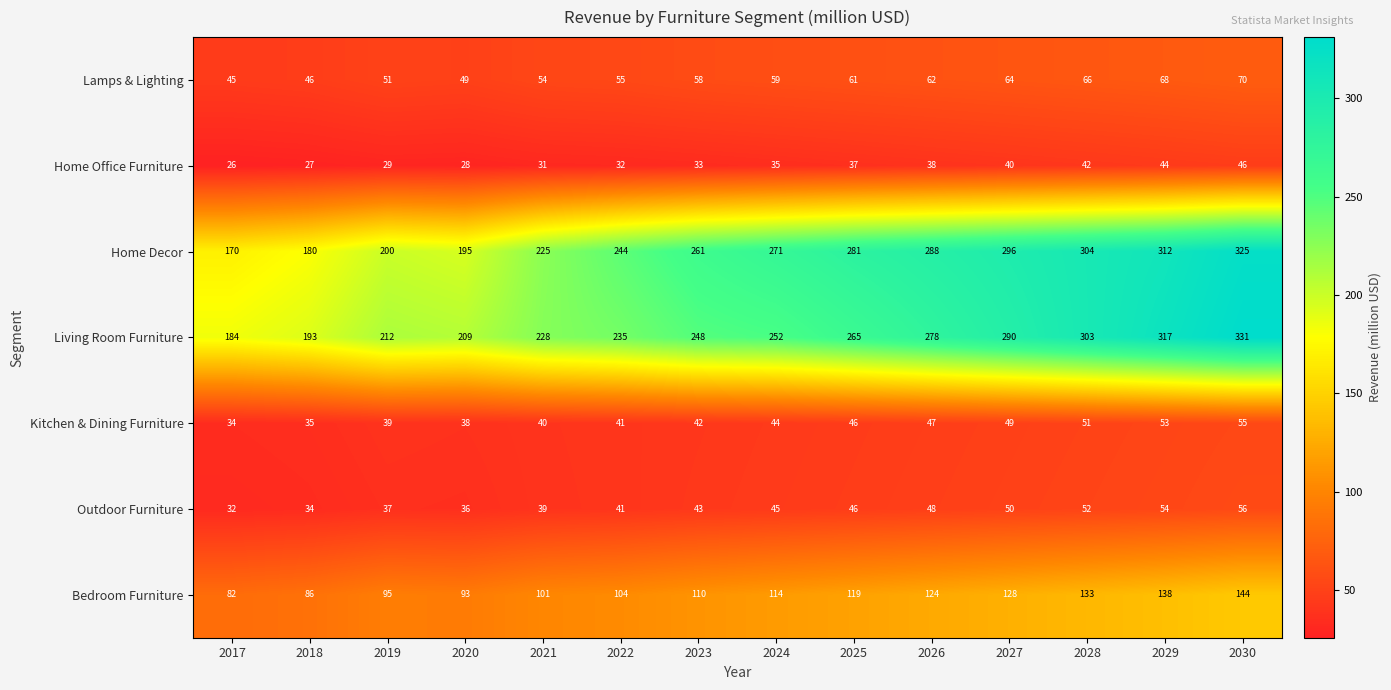

What is the difference between the second highest and second lowest values in the Outdoor Furniture series?

20